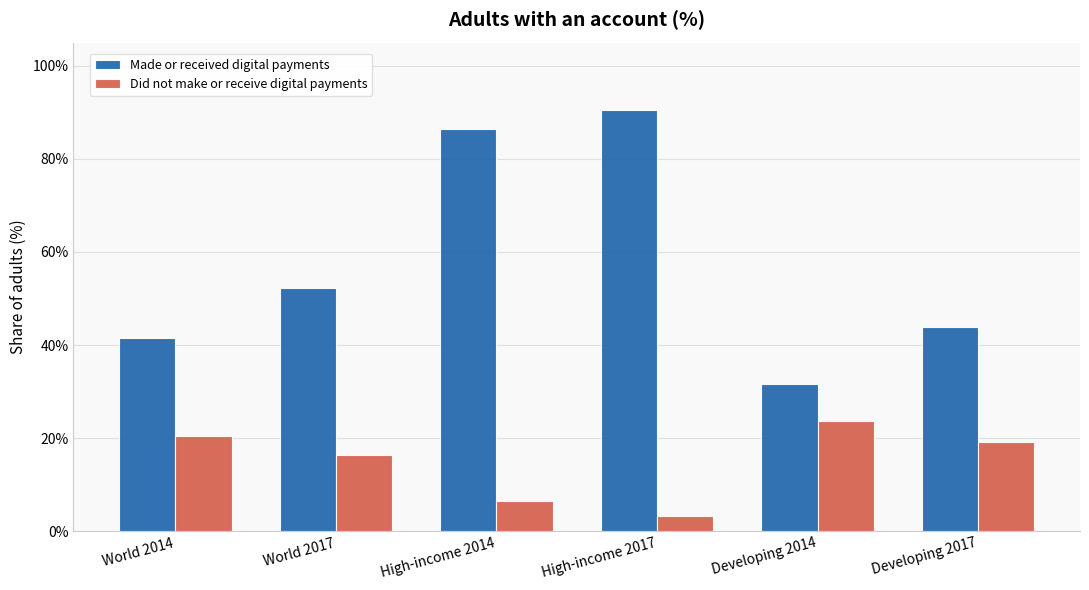

What are all the series names shown in the legend?

Made or received digital payments, Did not make or receive digital payments